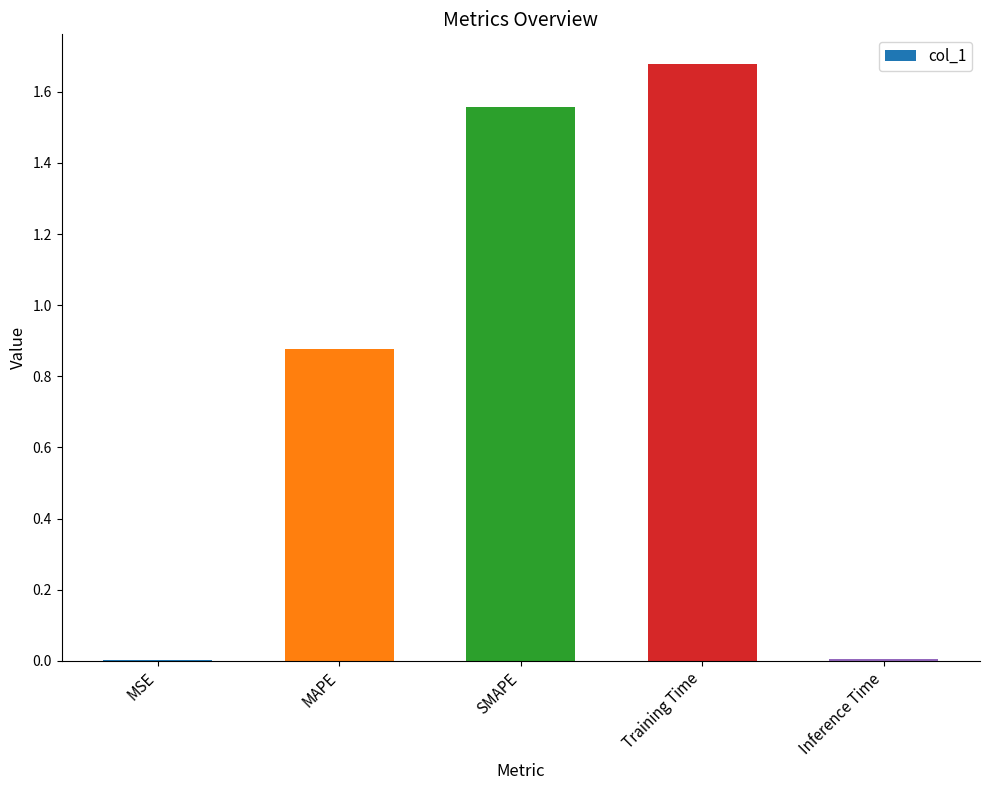

What is the change in value from MAPE to Inference Time?

-0.9